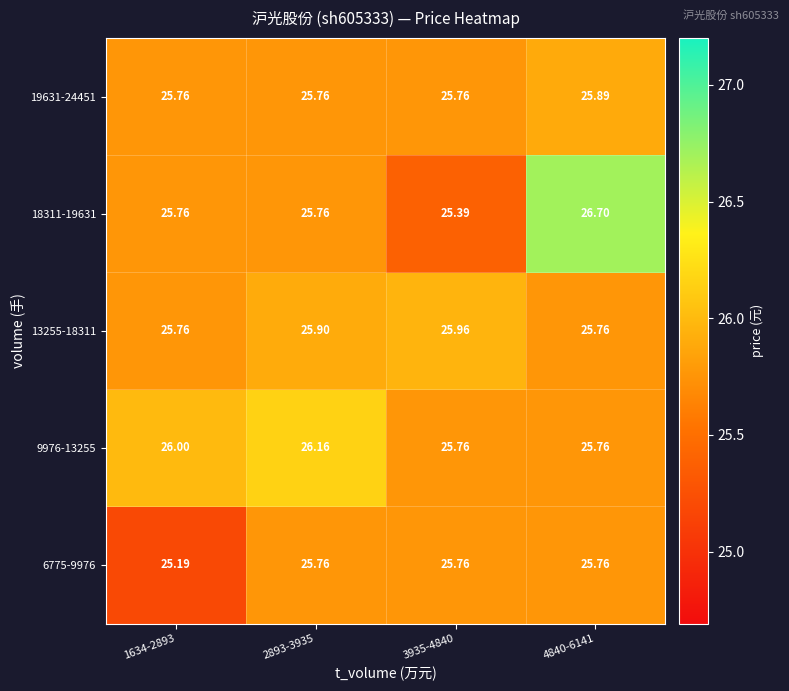

Is the value of 19631-24451 at 4840-6141 greater than the value of 13255-18311 at 2893-3935?

No